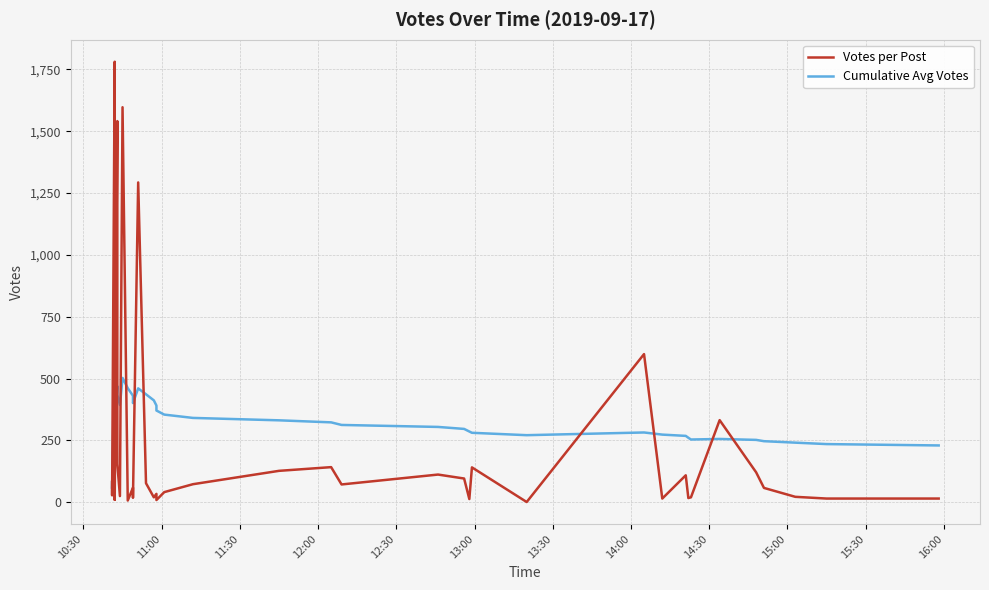

Which series has the largest range (max minus min)?

Votes per Post